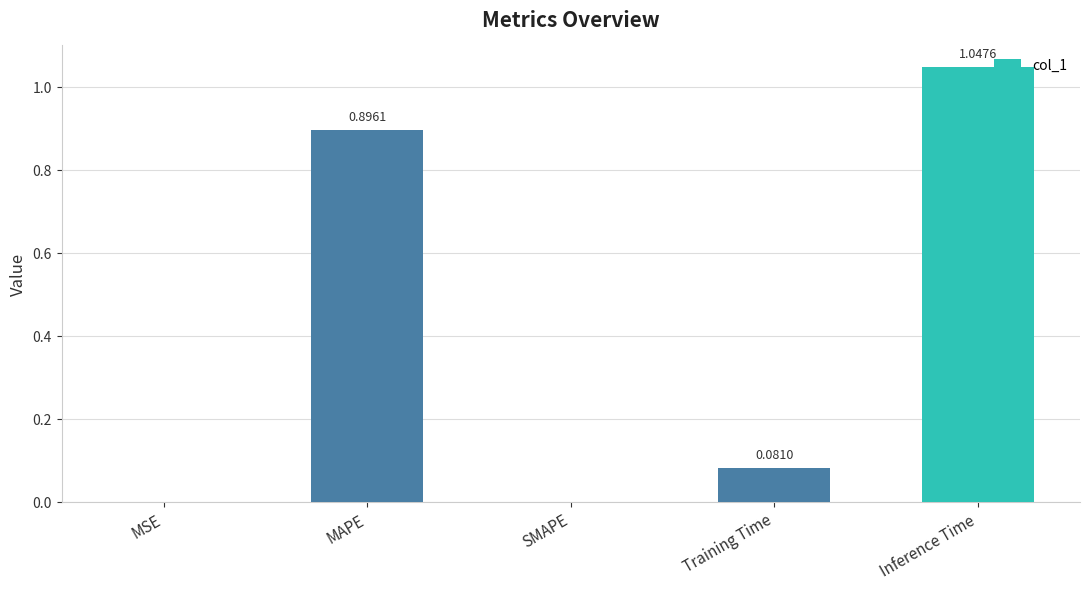

What is the change in value from MSE to Training Time?

+0.1